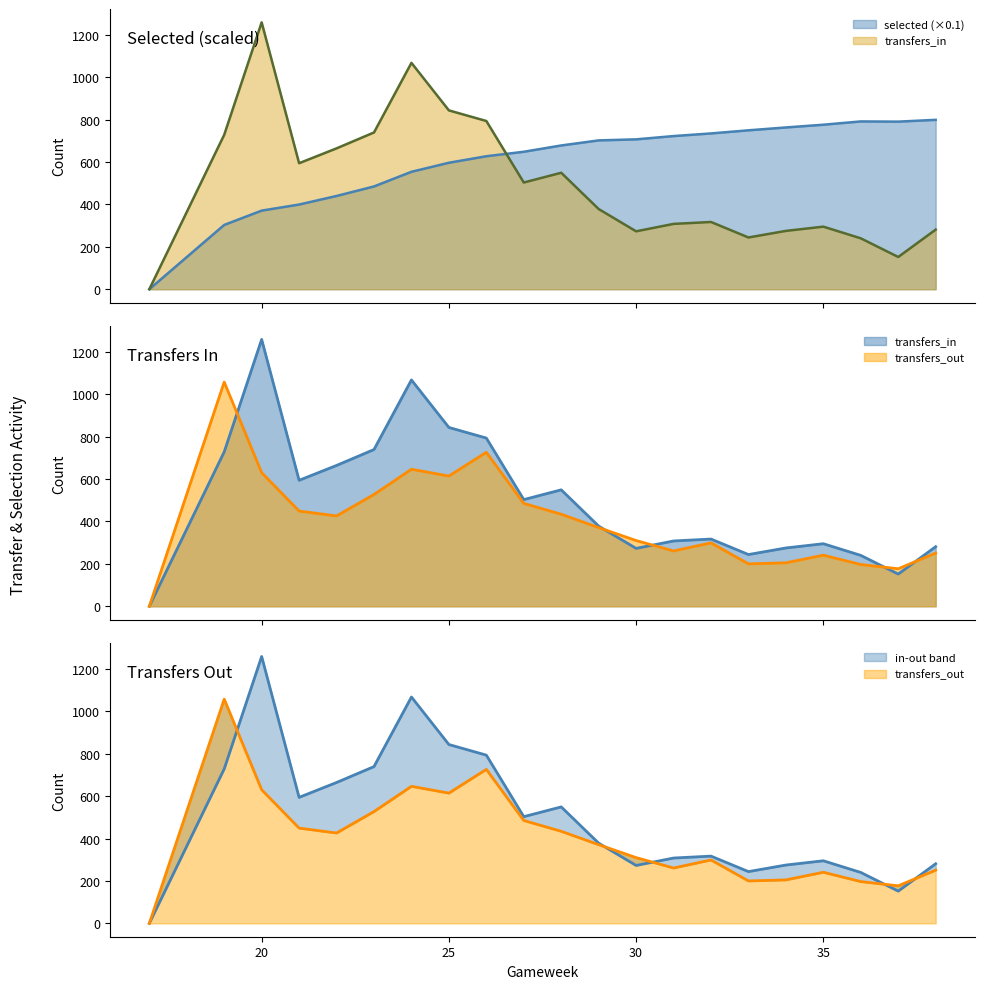

How many data points in selected are less than 677?

11